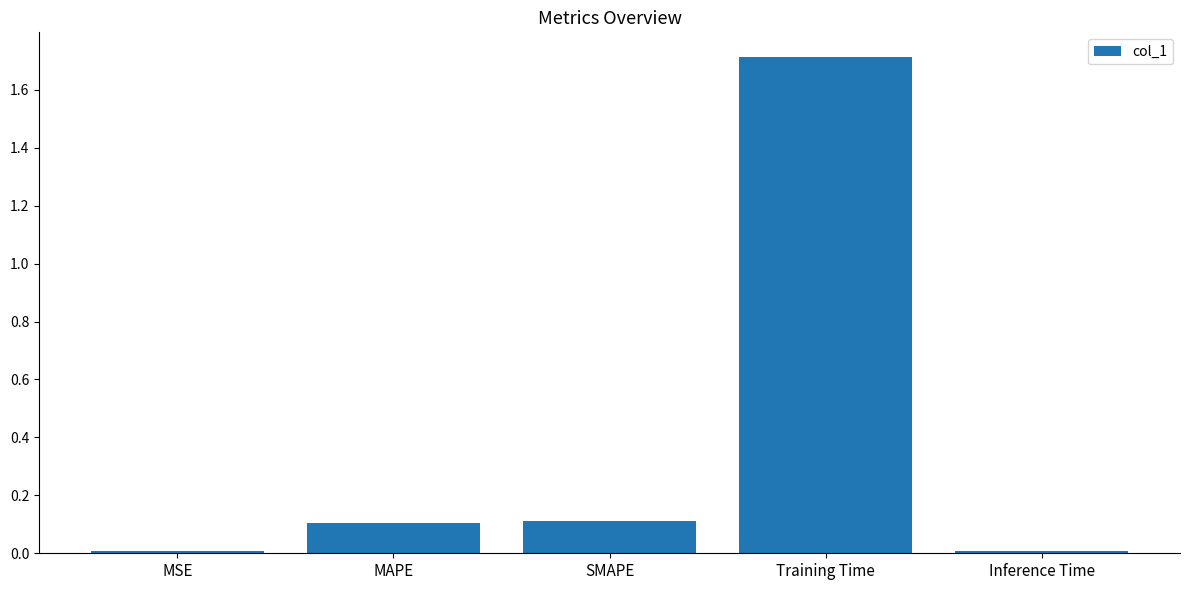

Which label corresponds to the largest value in the chart?

Training Time